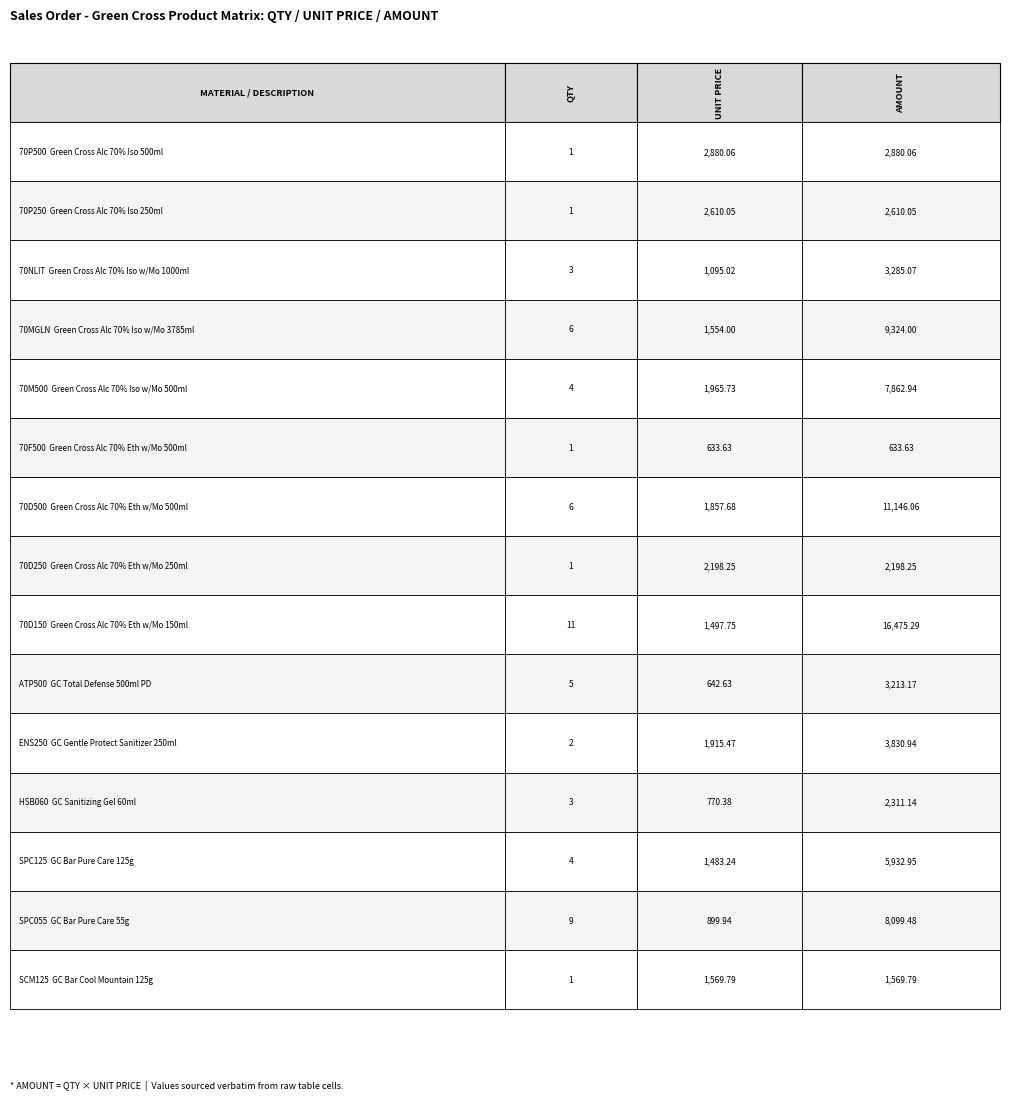

At 7, list the series in order from smallest to largest.

qty_values, amount_values, unit_price_values